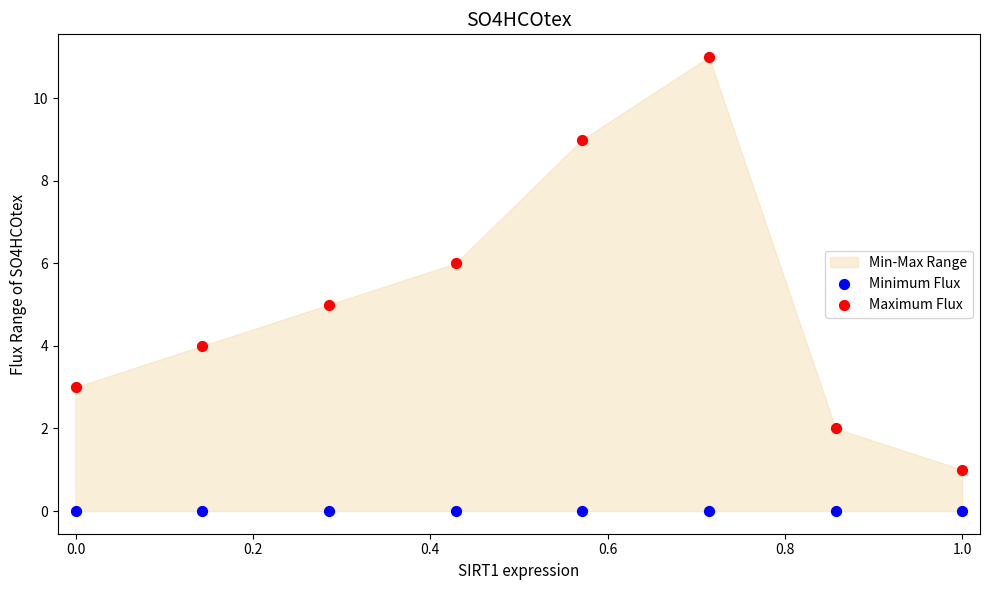

Which series reaches the minimum Y coordinate?

Minimum Flux